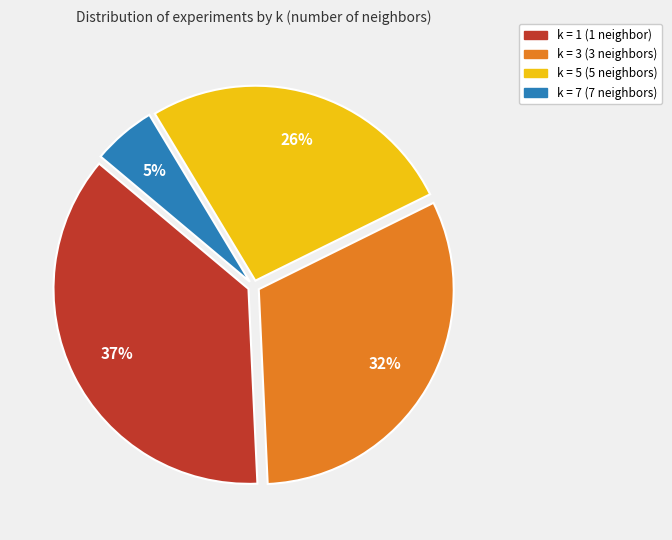

Between k = 3 (3 neighbors) and k = 7 (7 neighbors), which is larger?

k = 3 (3 neighbors)